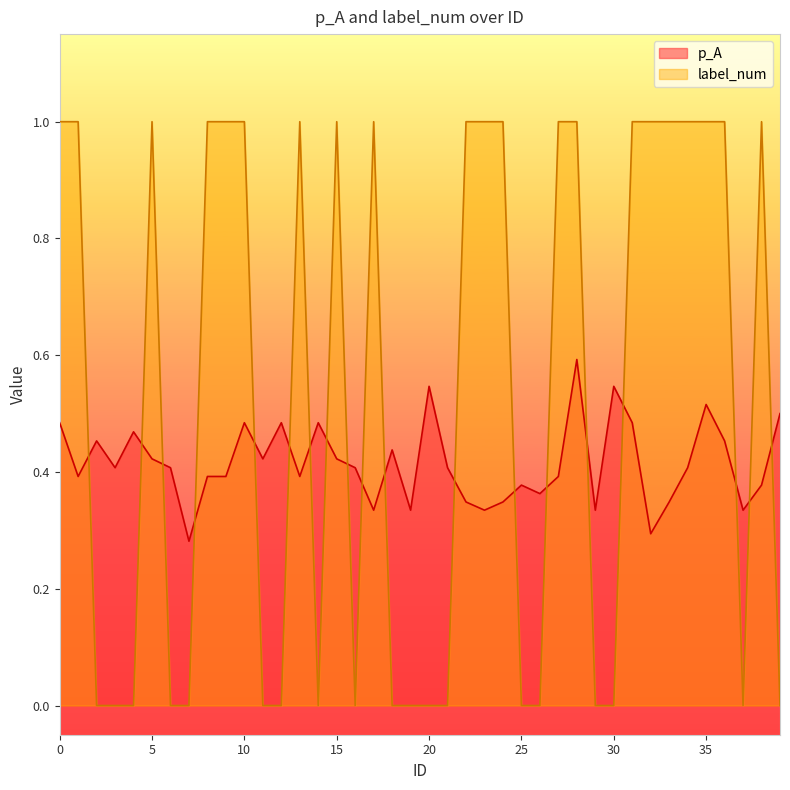

What is the total value across all series at 26?

0.4